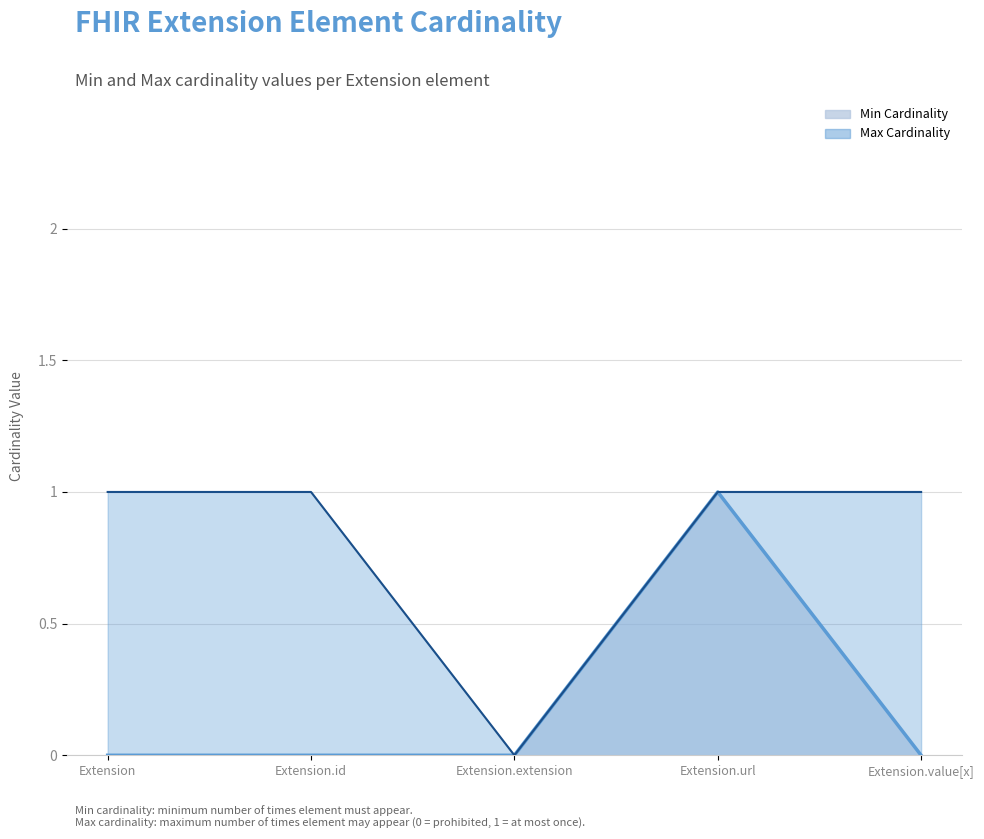

How many categories are shown in the chart?

5